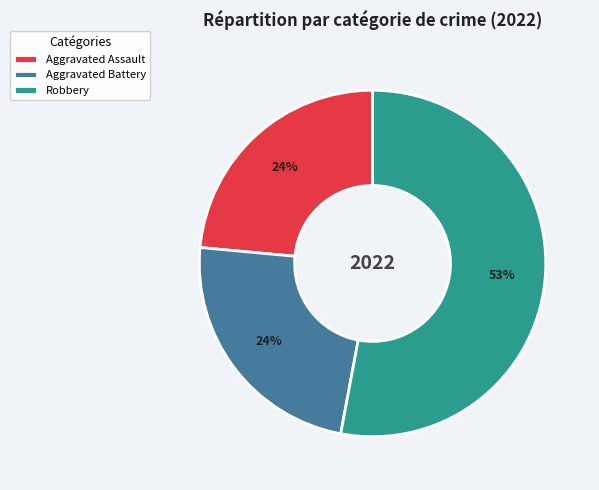

True or false: Robbery accounts for 43% of the total.

False